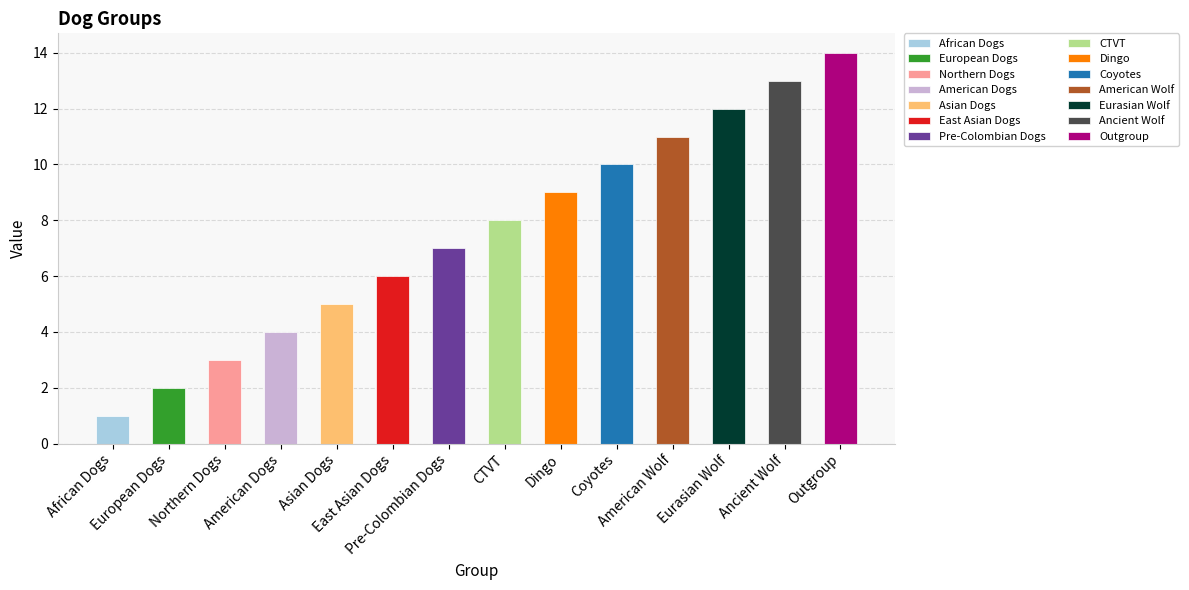

Count the number of values greater than 8.

6